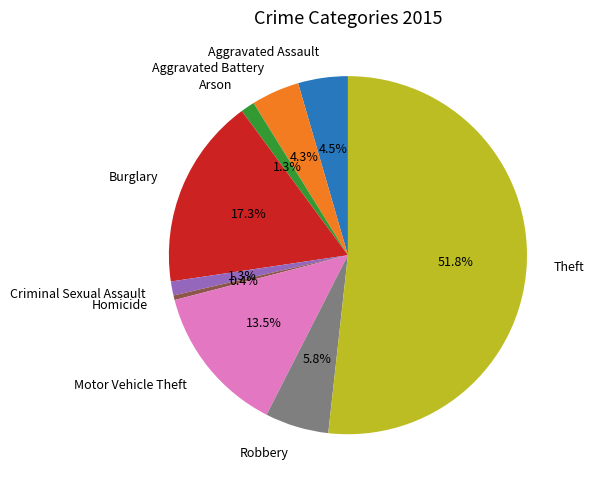

To the nearest percent, what is the difference between the largest and smallest slice percentages?

51%